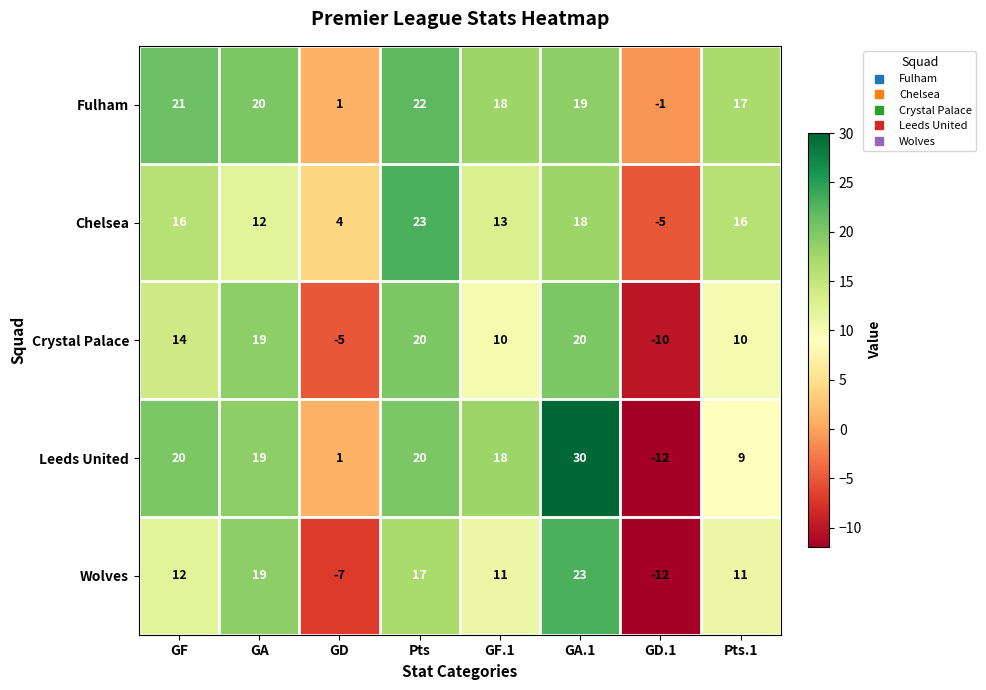

What is the spread (max minus min) of values at GD.1?

11